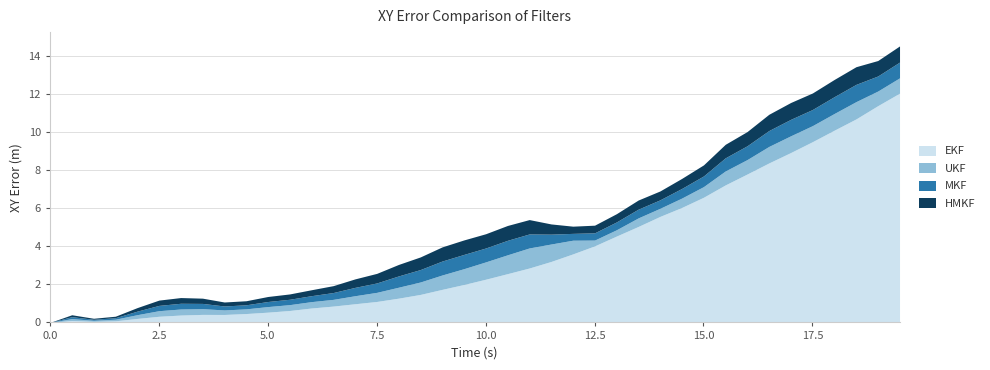

Where do ukf_xy_error and hmkf_xy_error first cross each other?

1 and 1.5